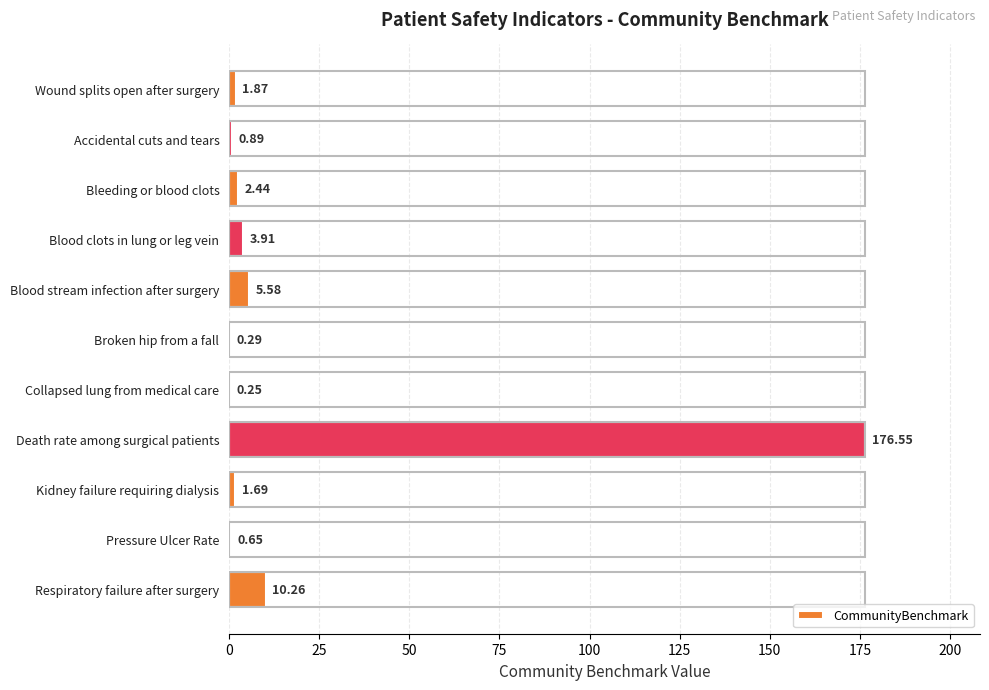

What is the maximum value shown in the chart?

176.6